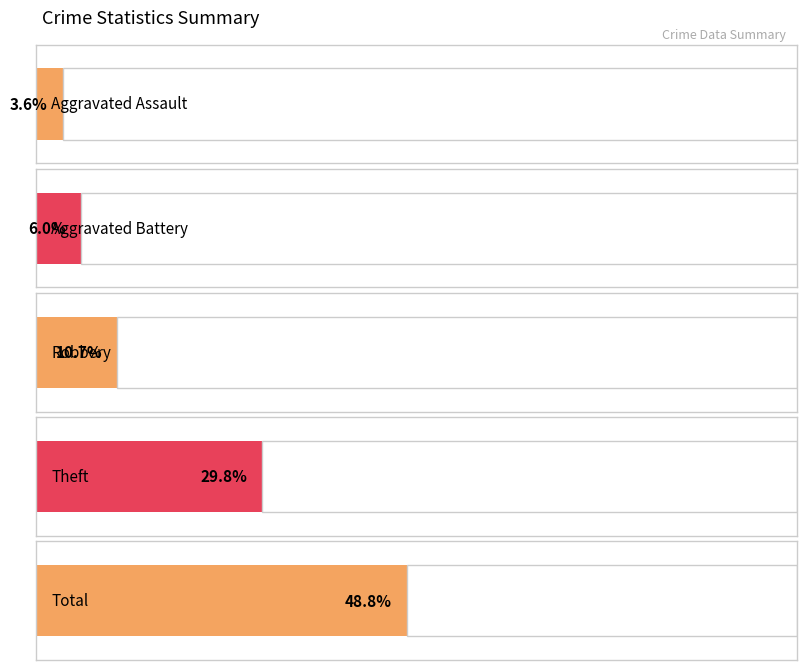

What is the difference between the second highest and second lowest values in the Robbery series?

1